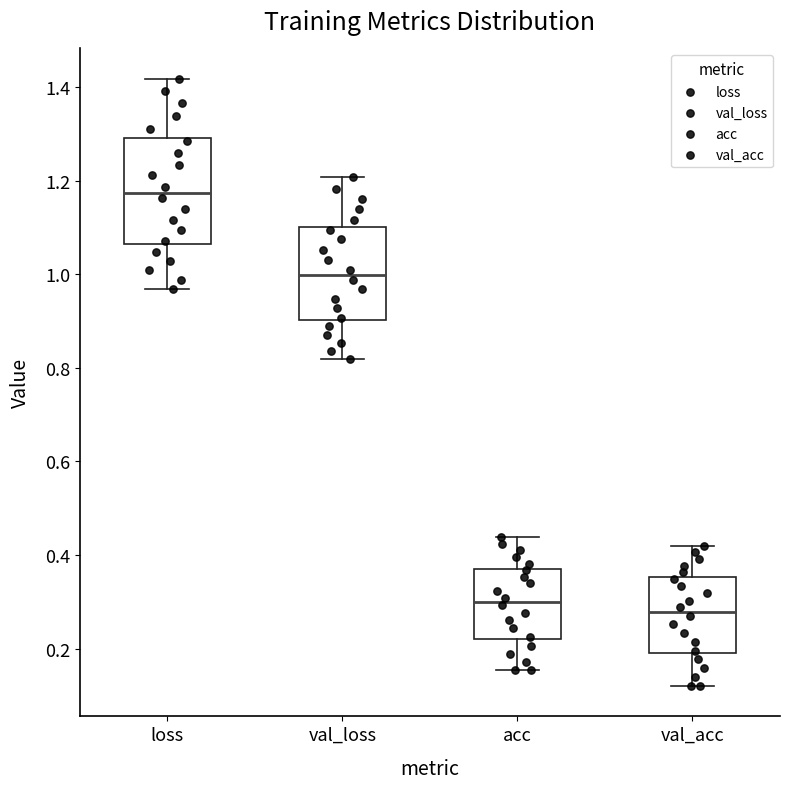

Which box has the lowest median line?

val_acc